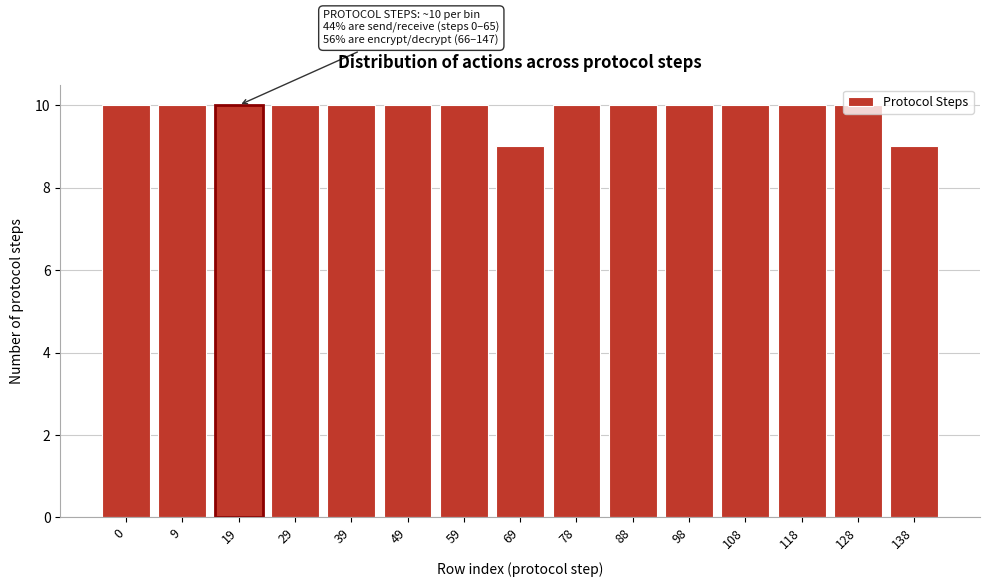

What is the sum of the values at 49 and 69?

19